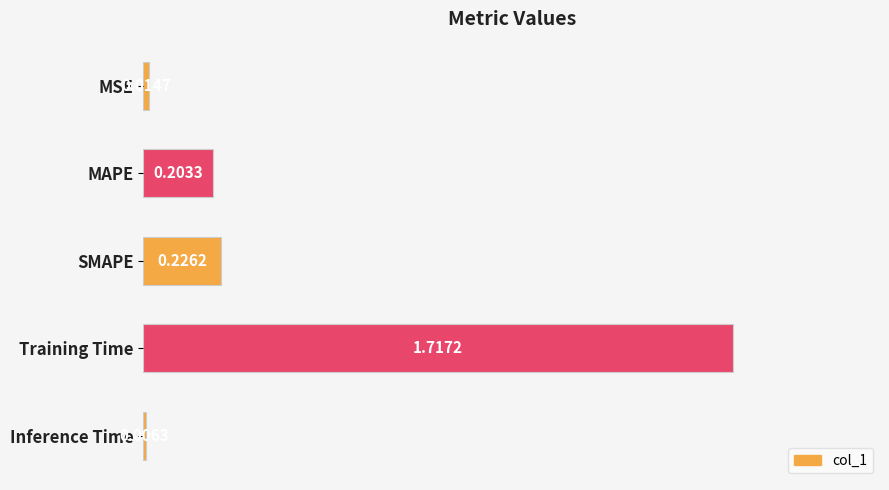

What is the change in value from MSE to MAPE?

+0.2